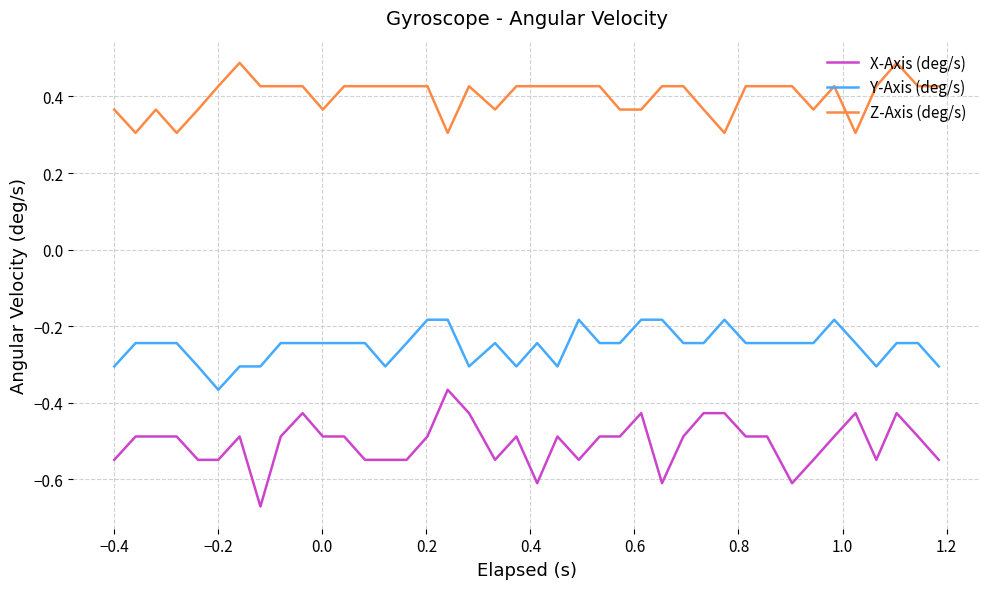

True or false: Y-Axis (deg/s) and X-Axis (deg/s) intersect in this chart.

False